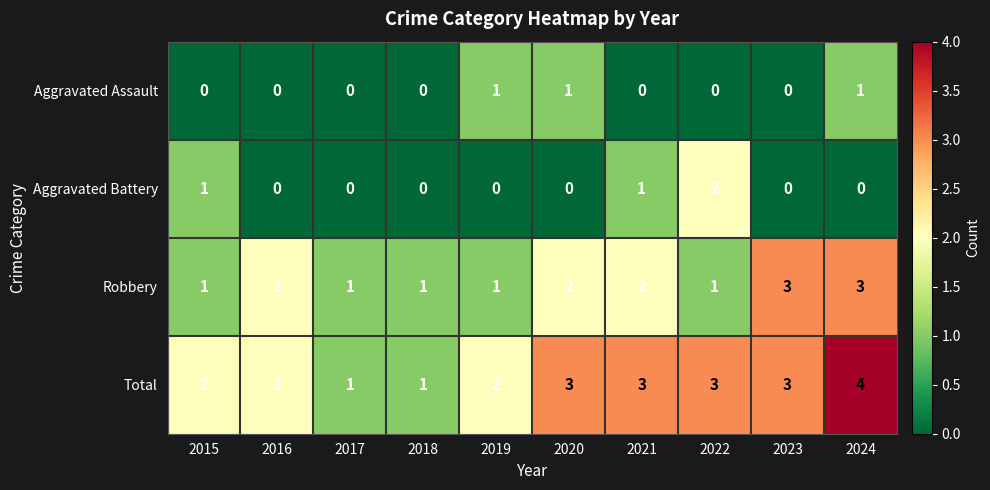

Rank the series by their maximum value, from lowest to highest.

Aggravated Assault, Aggravated Battery, Robbery, Total